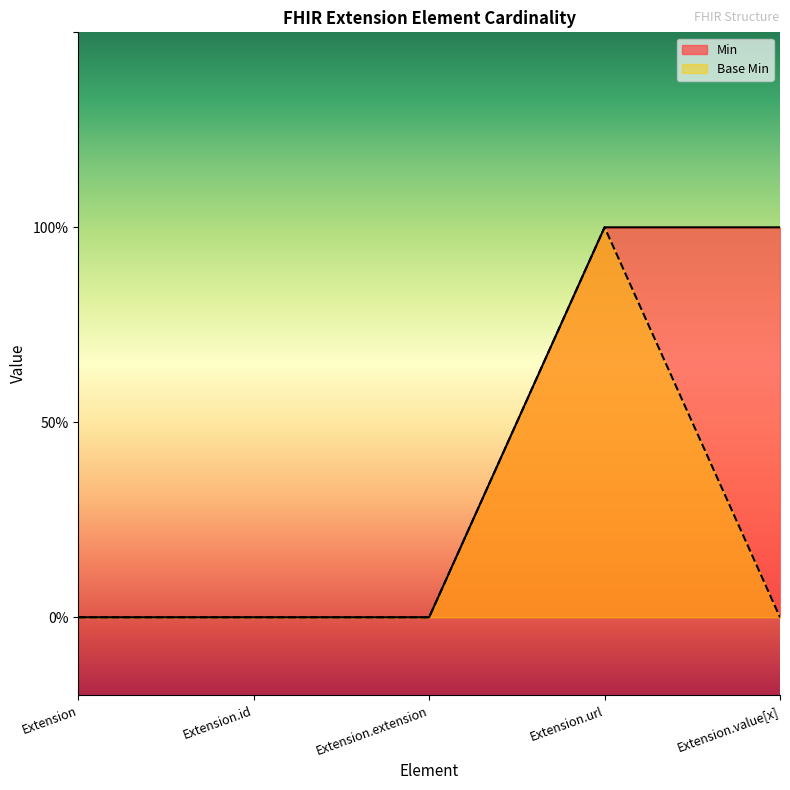

At which category is the sum across all series the highest?

Extension.url